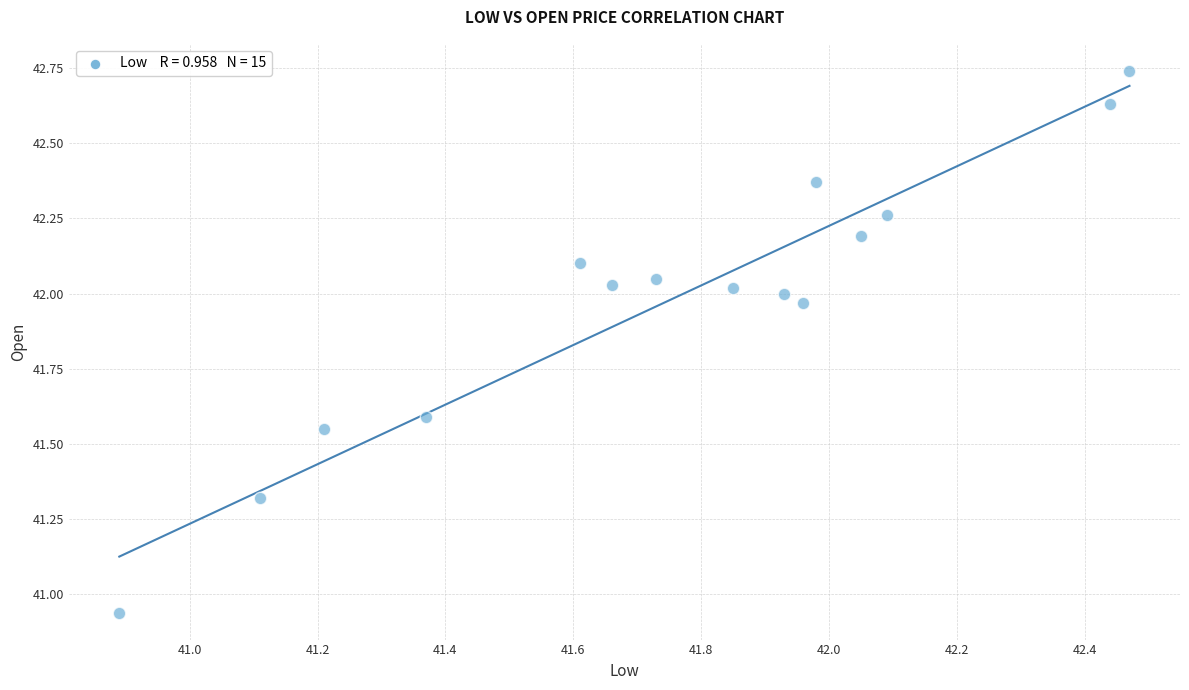

What is the range of X values (max minus min)?

1.6